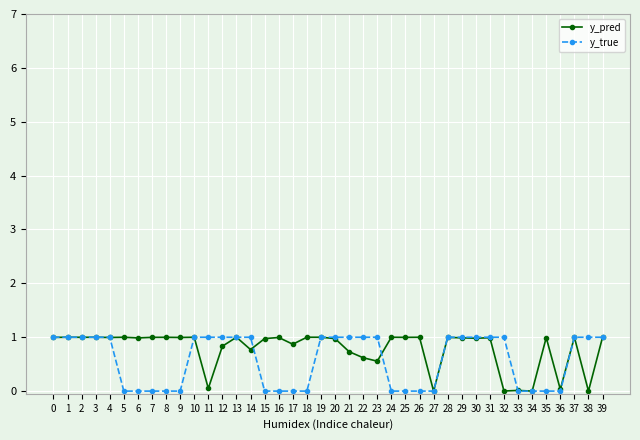

The value of y_true at 37 is 0.5. True or false?

False